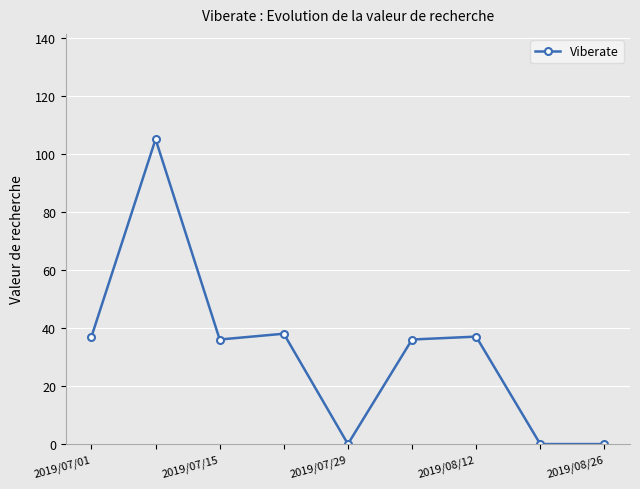

What is the difference between the maximum and minimum values?

105